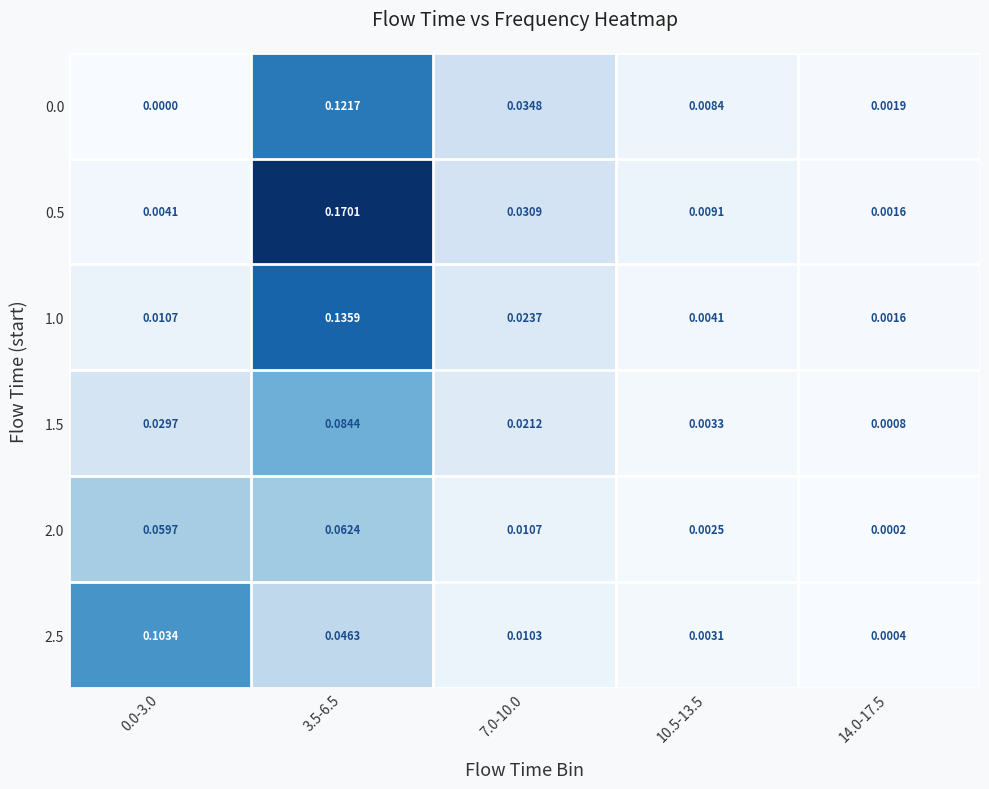

Is the value of 2.5 at 0.0-3.0 greater than the value of 1.0 at 14.0-17.5?

Yes